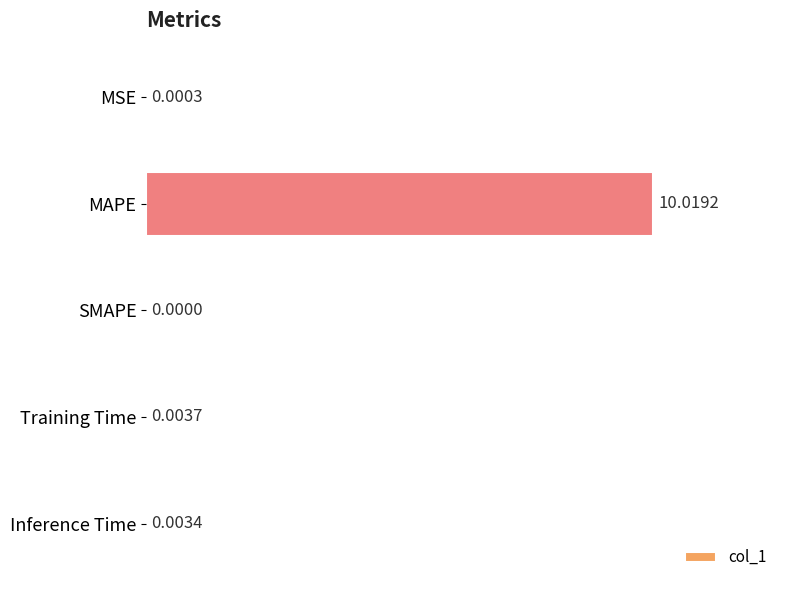

What is the sum of the values at MAPE and Inference Time?

10.0